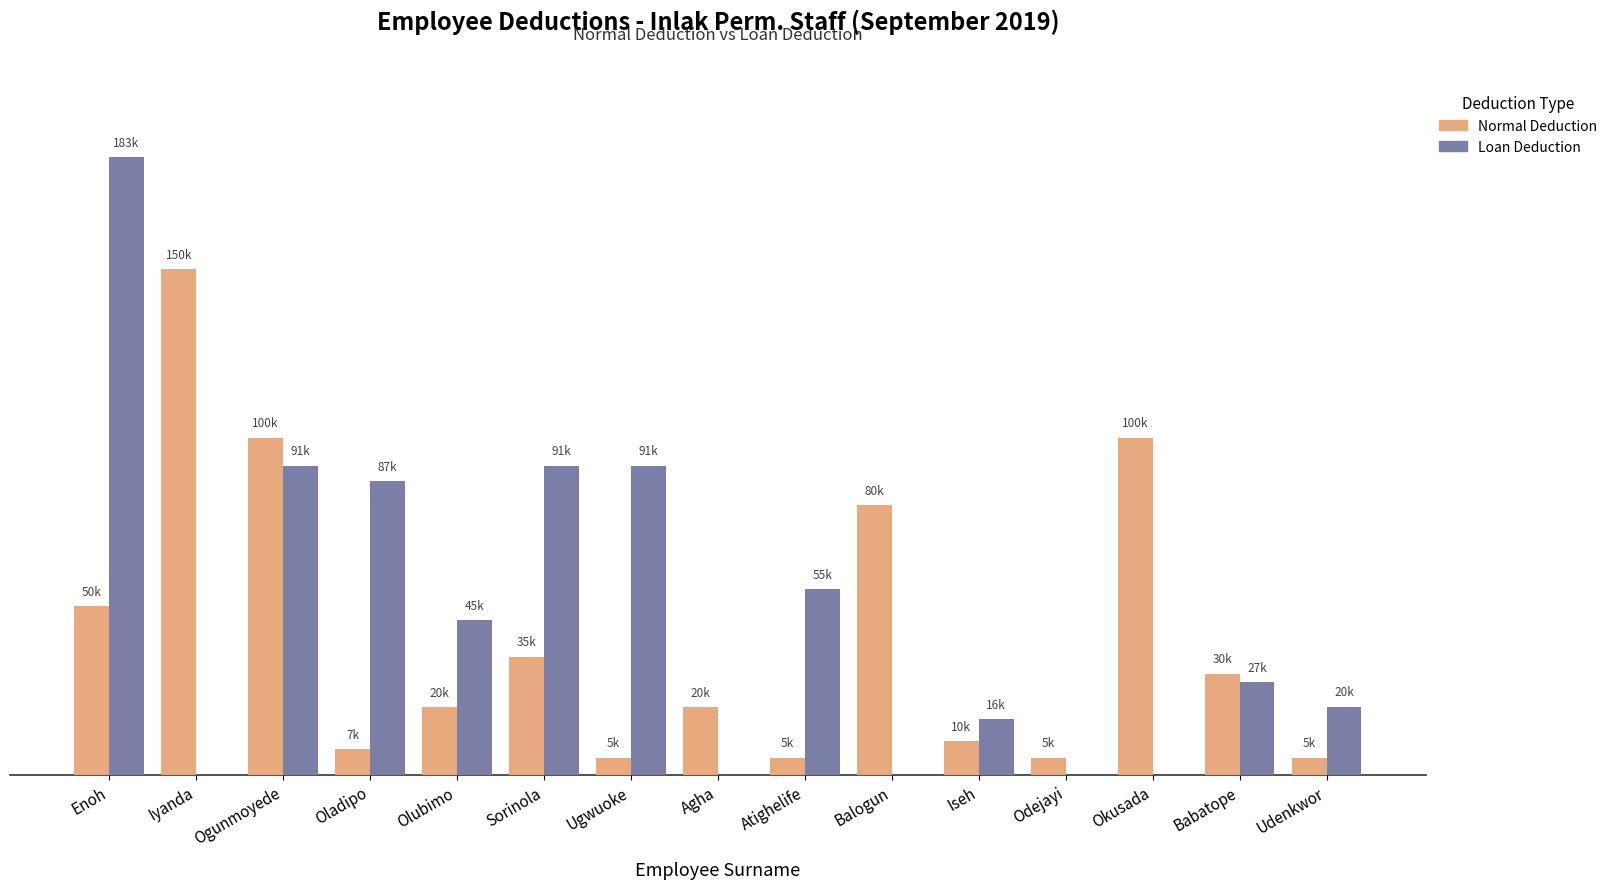

What are all the series names shown in the legend?

Normal Deduction, Loan Deduction